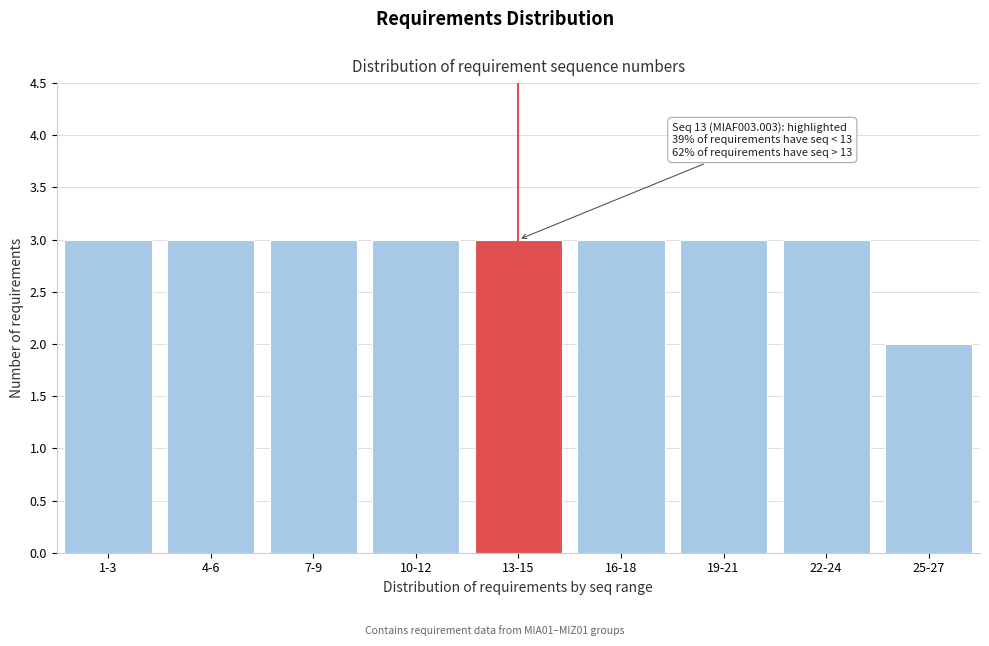

Reading left to right, transcribe all the data shown in this chart.

3	3	3	3	3	3	3	3	2